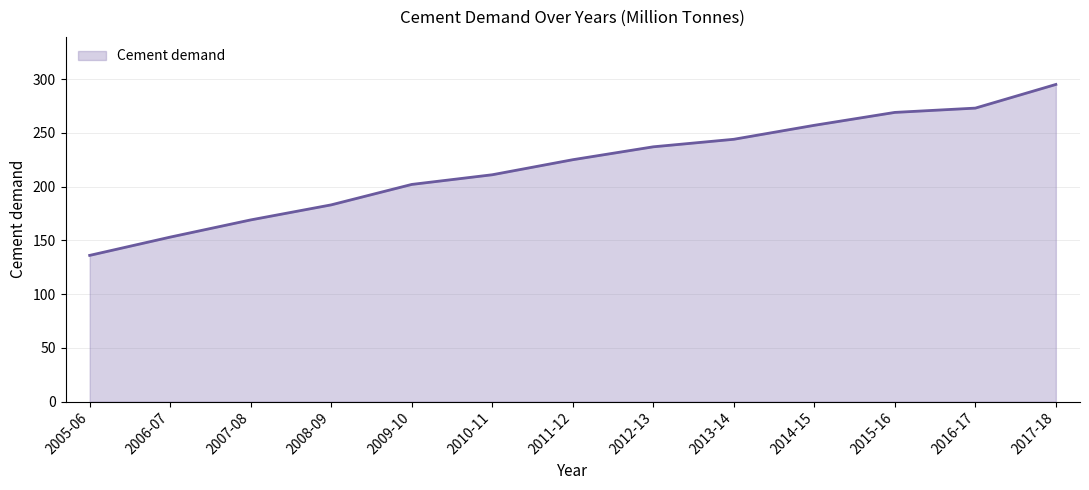

Is it true that the value at 2009-10 is 202?

True